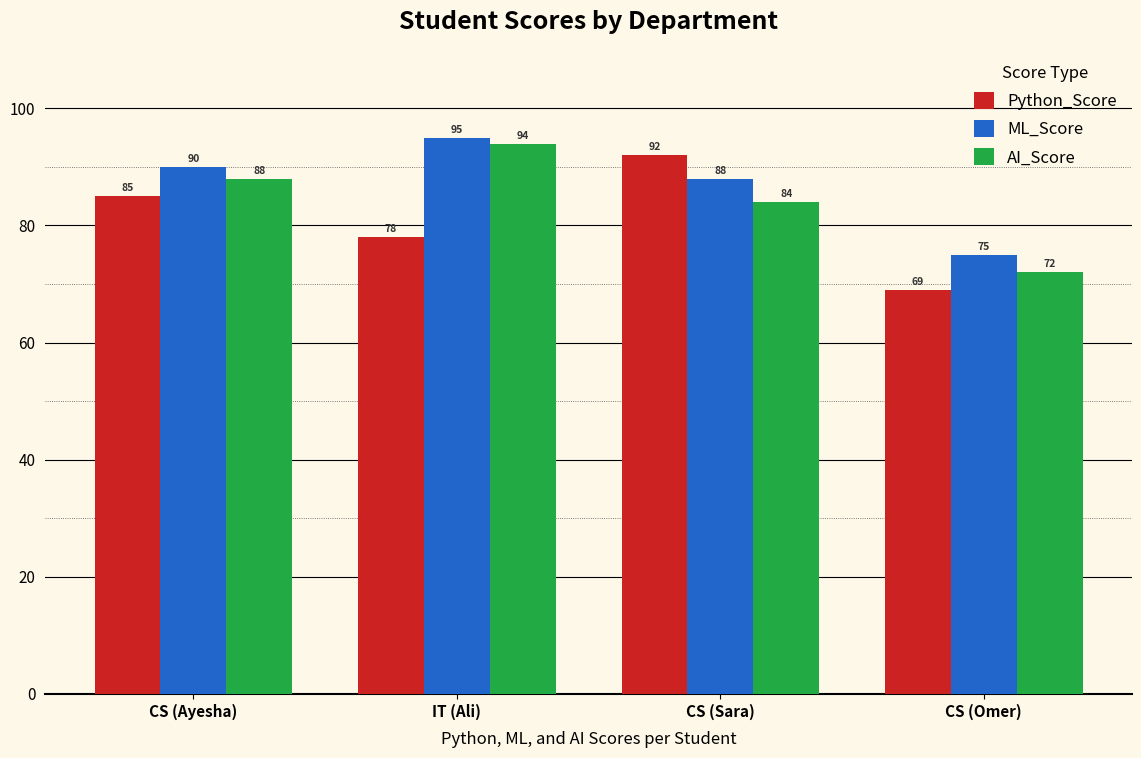

Is the value of ML_Score at CS (Sara) greater than the value of Python_Score at IT (Ali)?

Yes